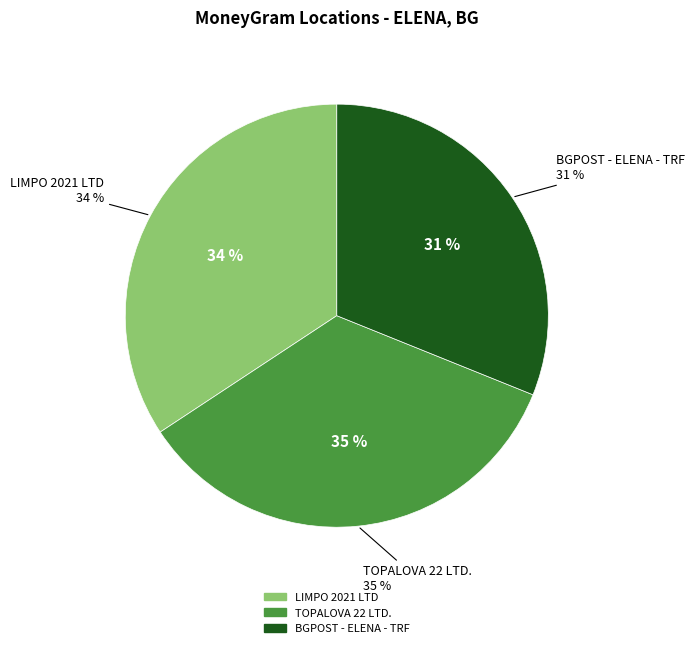

Combined, do LIMPO 2021 LTD and BGPOST - ELENA - TRF account for over 50%?

Yes